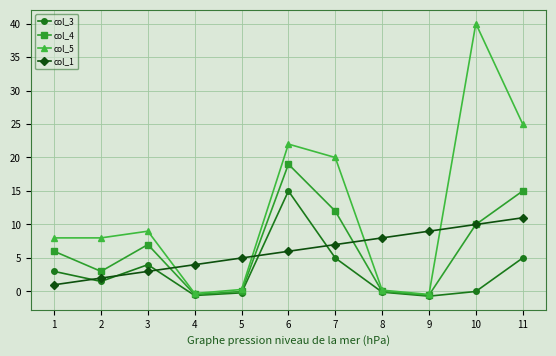

Does the chart have visible grid lines?

Yes